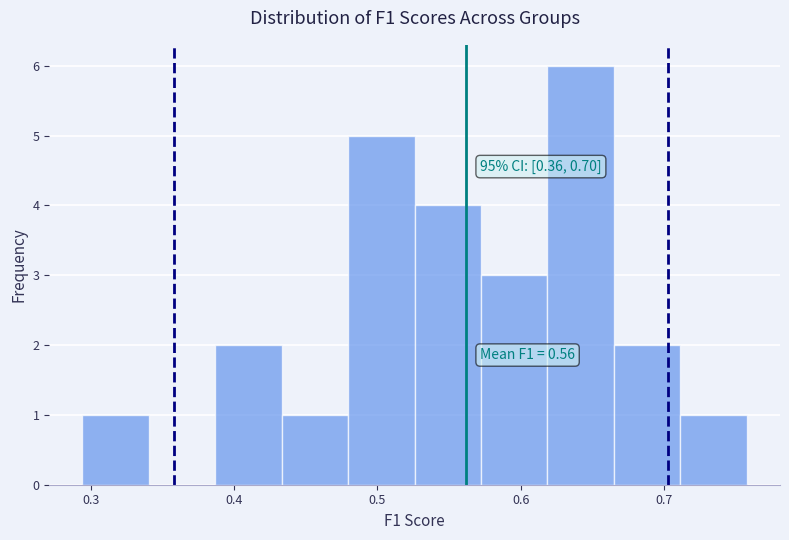

Over which range of the x-axis is the bar tallest?

0.62 to 0.67